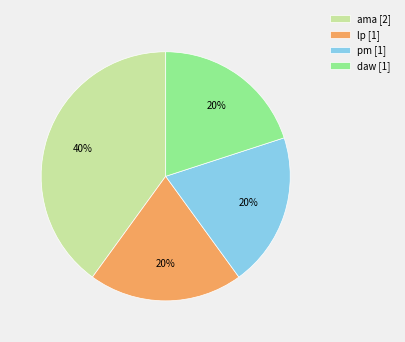

Does any single category account for the majority?

No